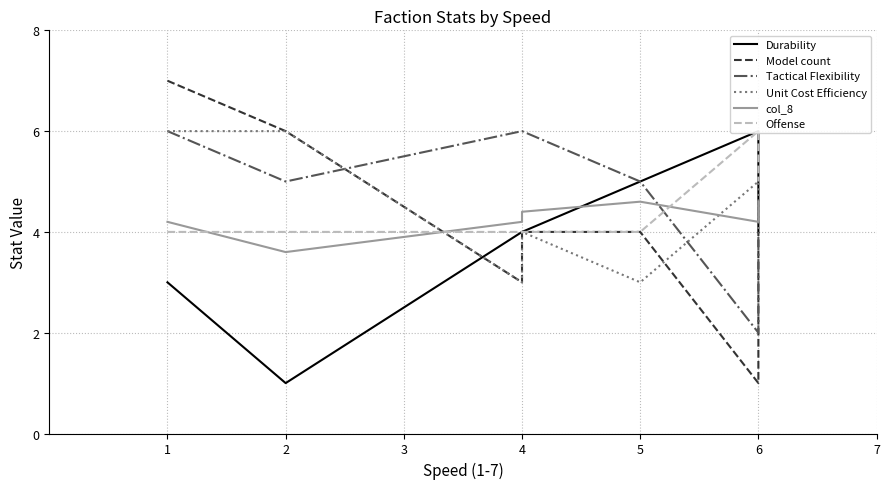

What is the difference between the maximum and minimum values in the col_8 series?

1.0